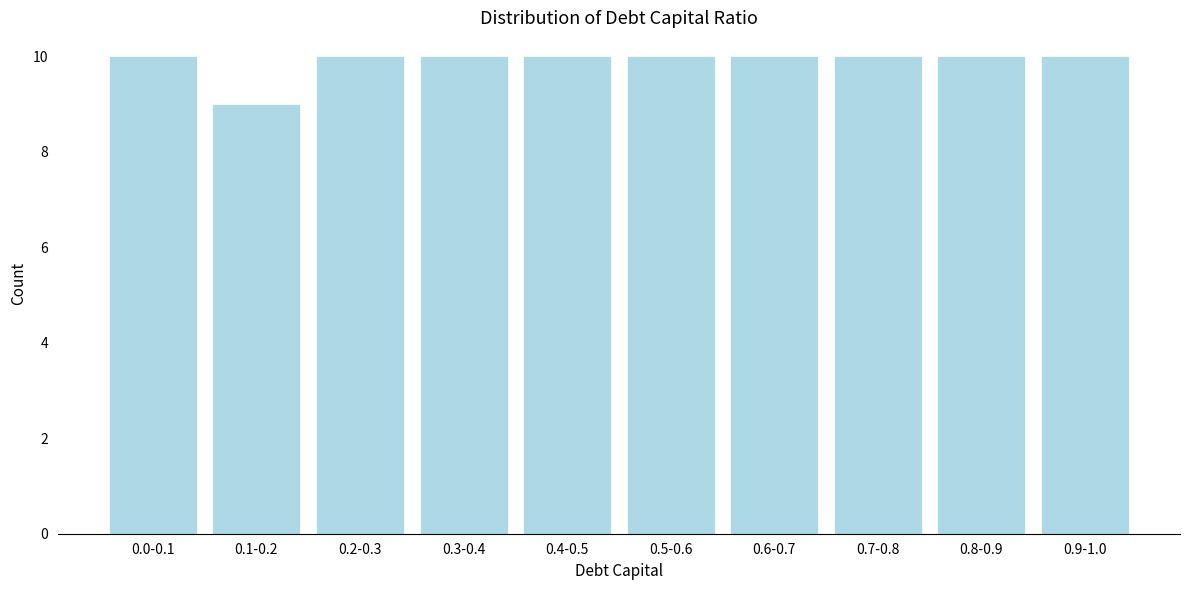

Reading left to right, transcribe all the data shown in this chart.

0.0-0.1=10	0.1-0.2=9	0.2-0.3=10	0.3-0.4=10	0.4-0.5=10	0.5-0.6=10	0.6-0.7=10	0.7-0.8=10	0.8-0.9=10	0.9-1.0=10